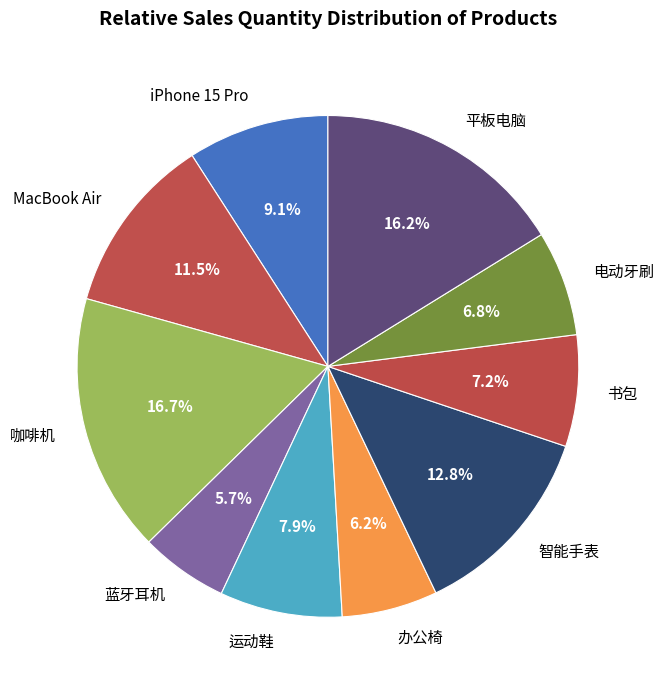

What percentage is the iPhone 15 Pro slice, to the nearest percent?

9%